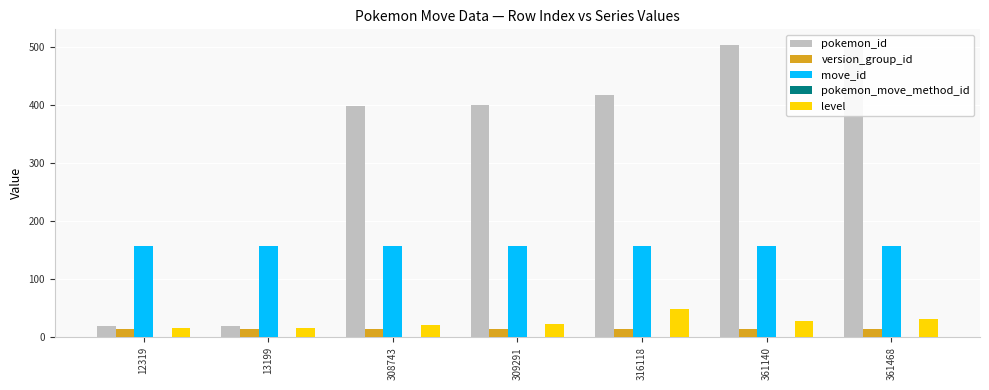

True or false: pokemon_move_method_id has a value of 1 at 316118.

True